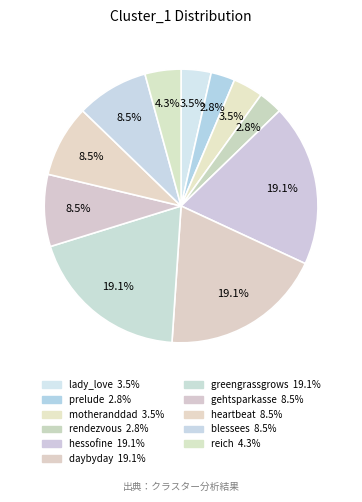

How many segments does this pie chart have?

11